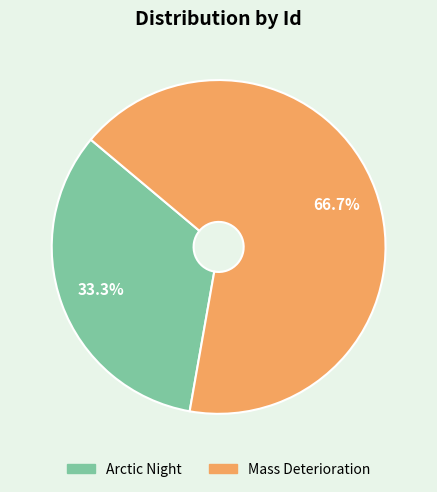

Rank the categories by value from highest to lowest.

Mass Deterioration, Arctic Night